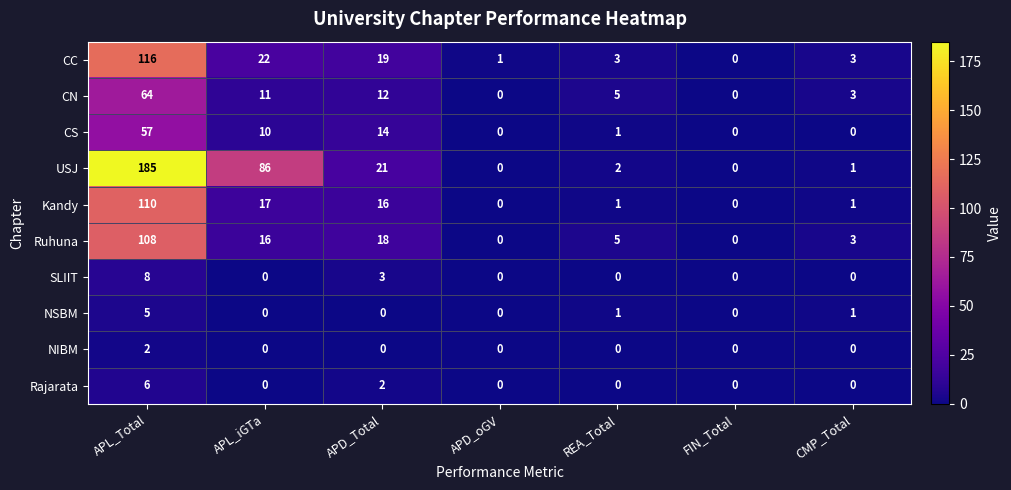

What is the difference between the USJ values at APL_iGTa and REA_Total?

84